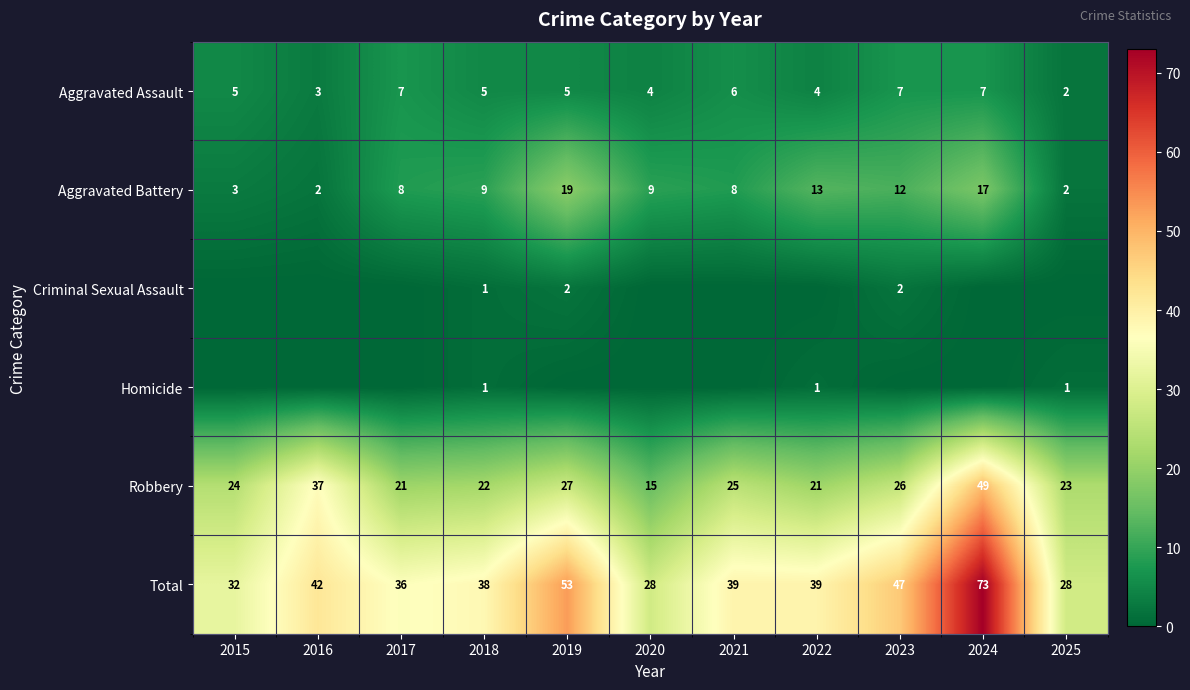

How many series are shown in this chart?

6